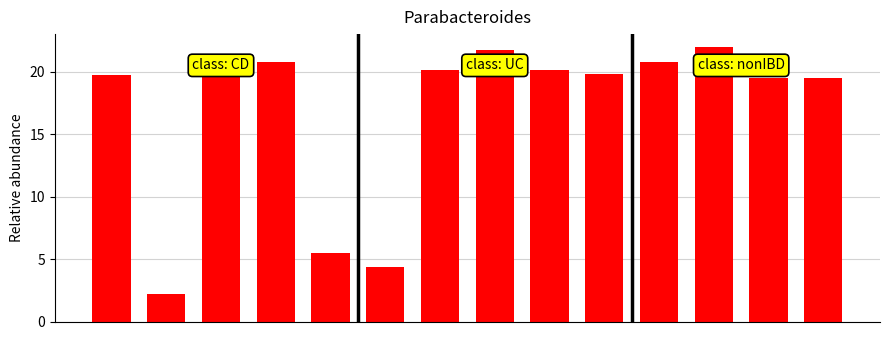

How many values are below 19?

3